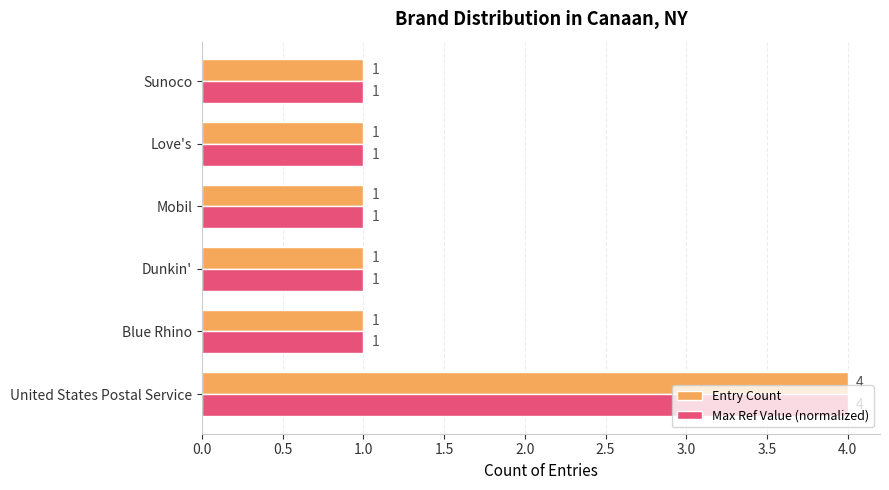

The value of Max Ref Value (normalized) at Dunkin' is 1. True or false?

True